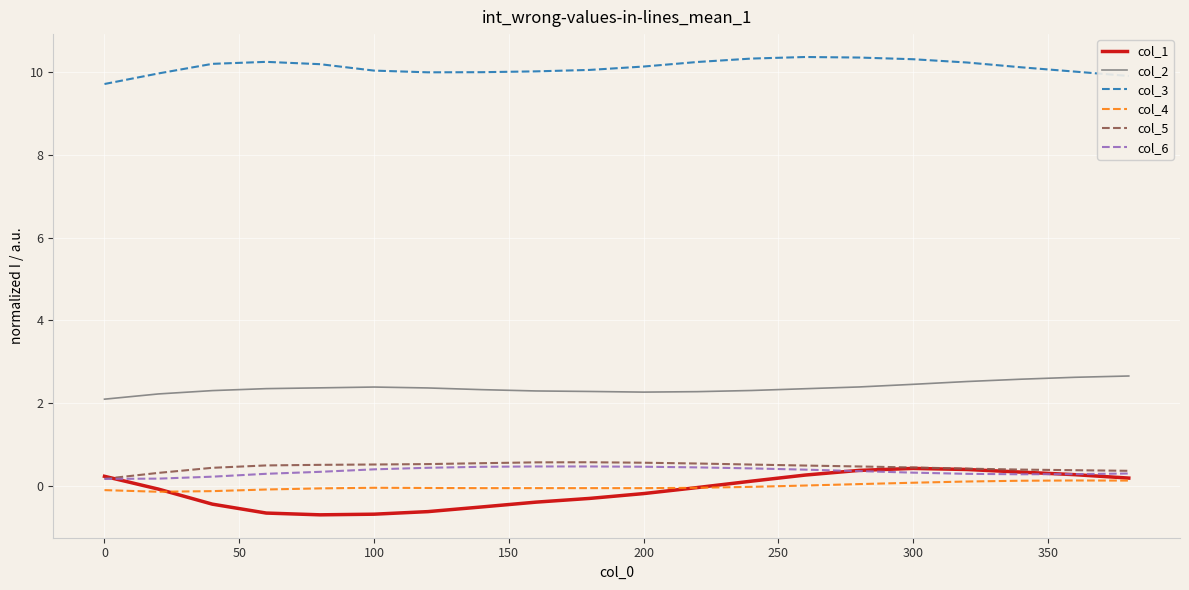

What is the average value of the col_3 series?

10.1